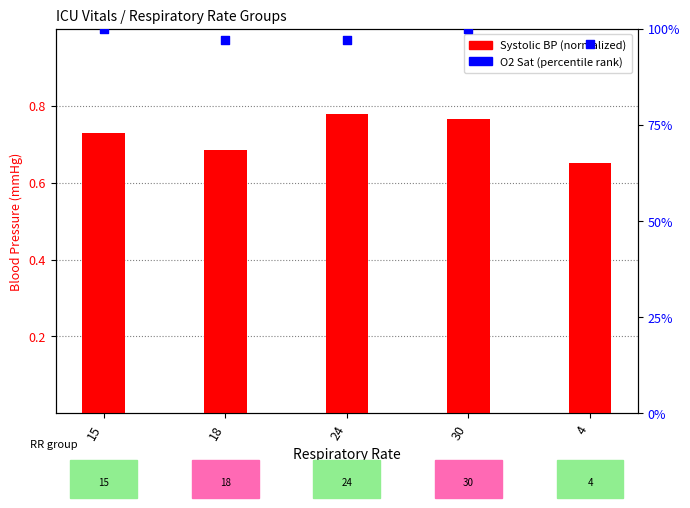

Which series has the largest total across all categories?

O2 Sat (percentile)